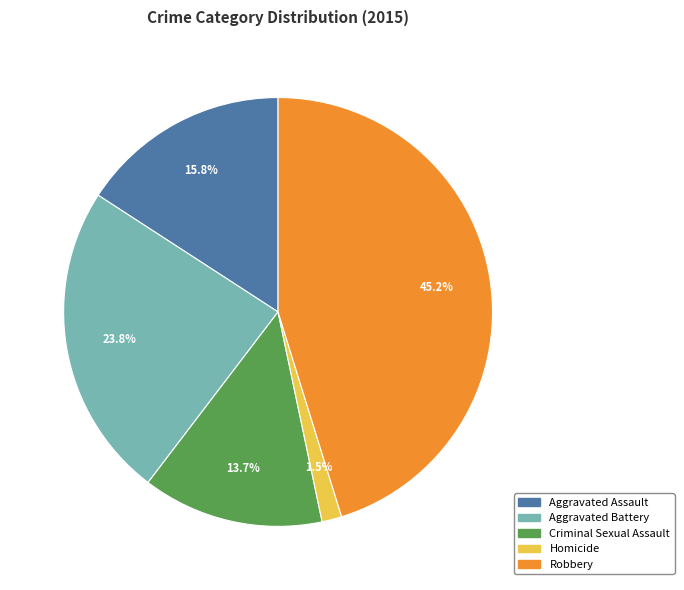

Rank the categories by value from highest to lowest.

Robbery, Aggravated Battery, Aggravated Assault, Criminal Sexual Assault, Homicide